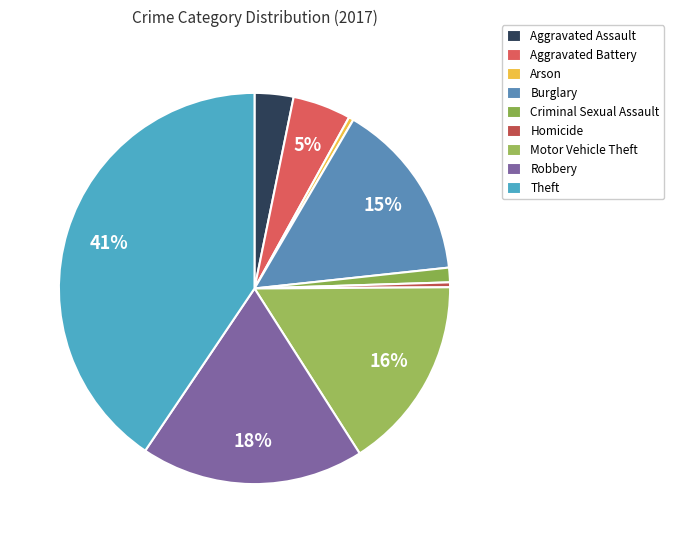

How many slices are in this pie chart?

9